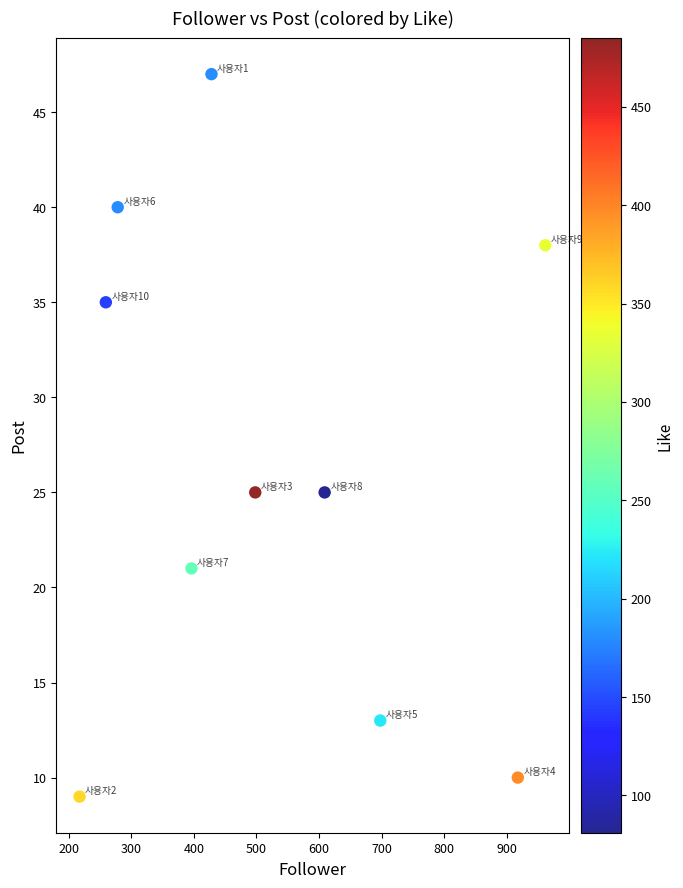

What is the average X value?

526